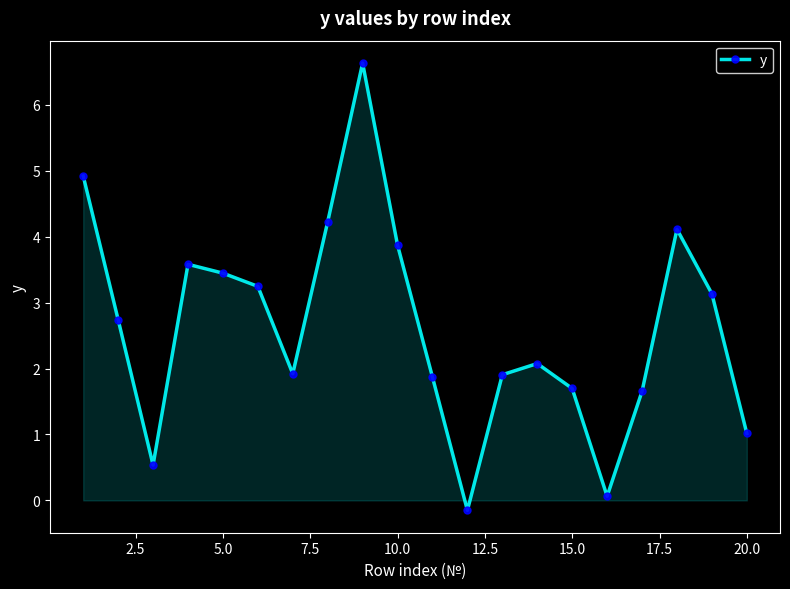

What is the average value?

2.6